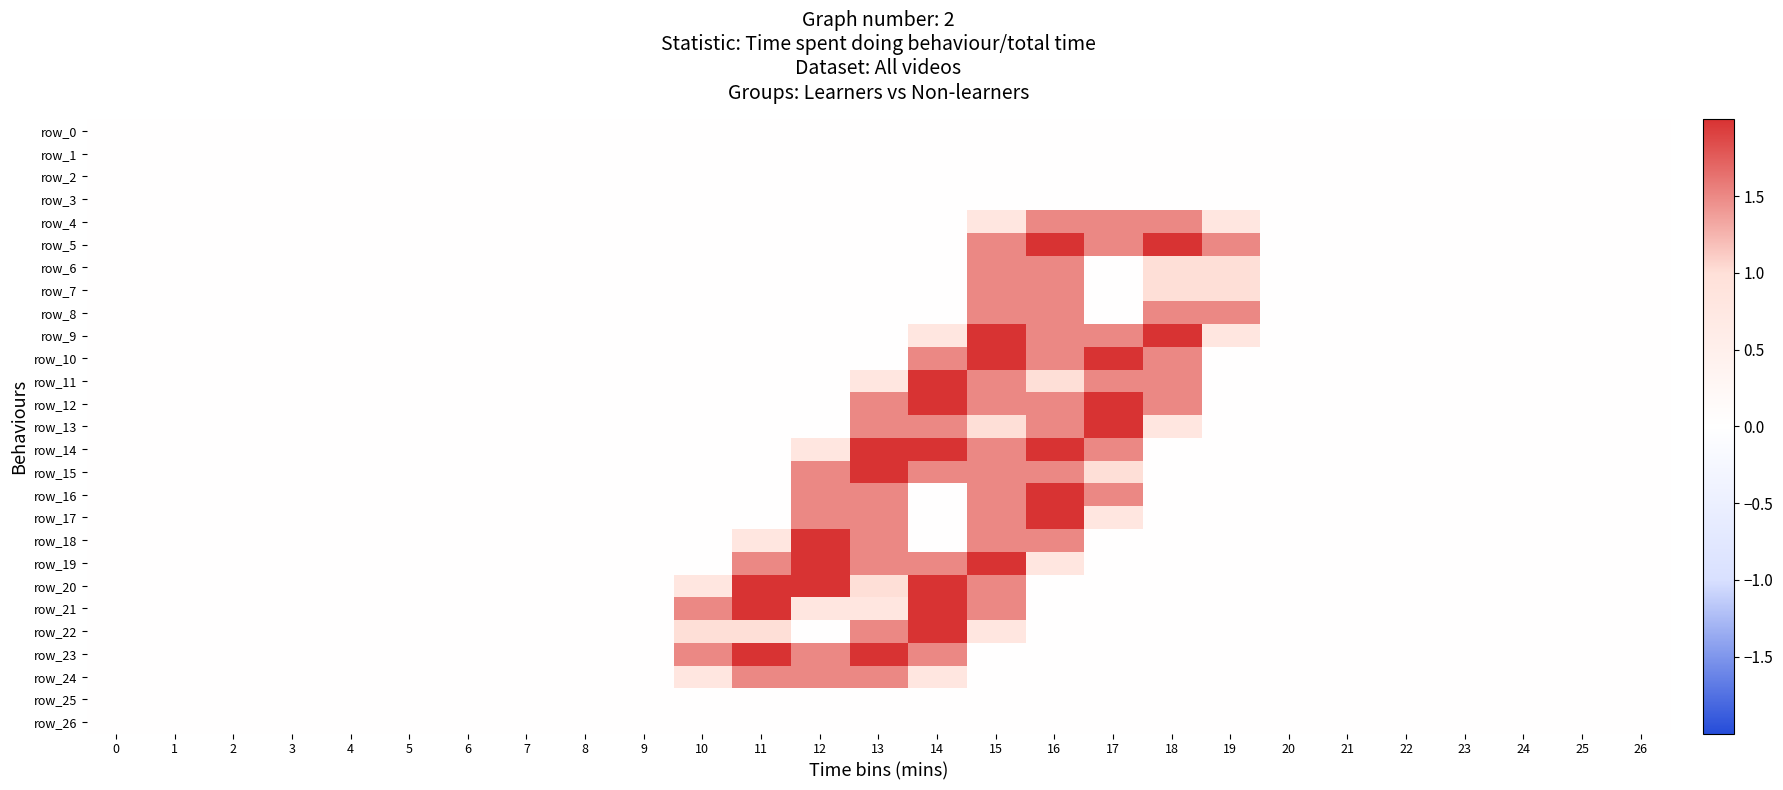

At how many categories does at least one series exceed 0?

10